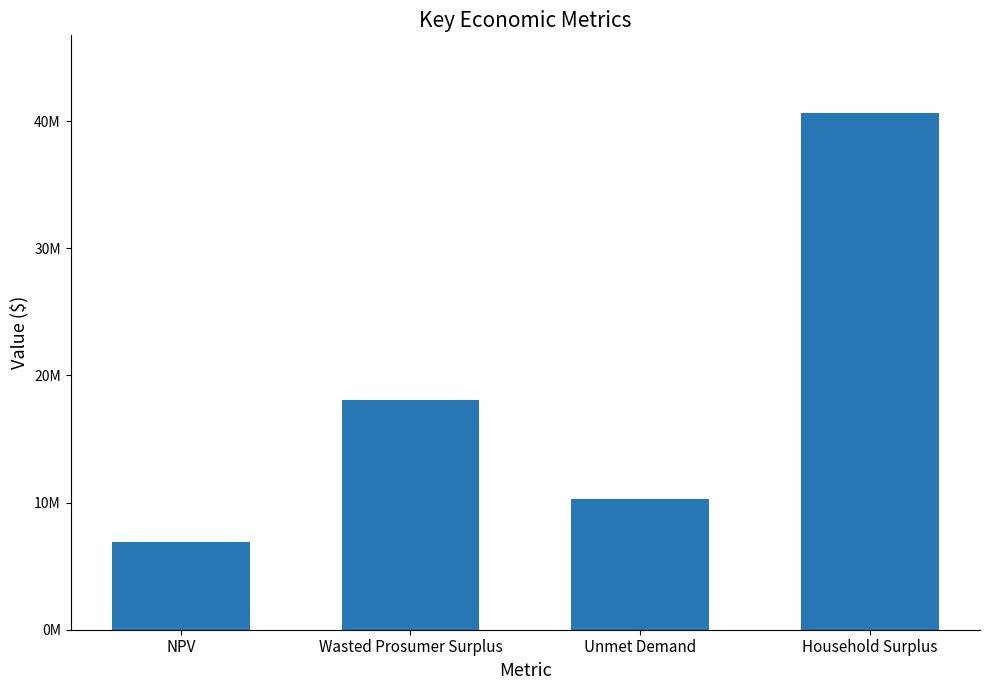

What is the difference between the maximum and second lowest values?

30363687.7